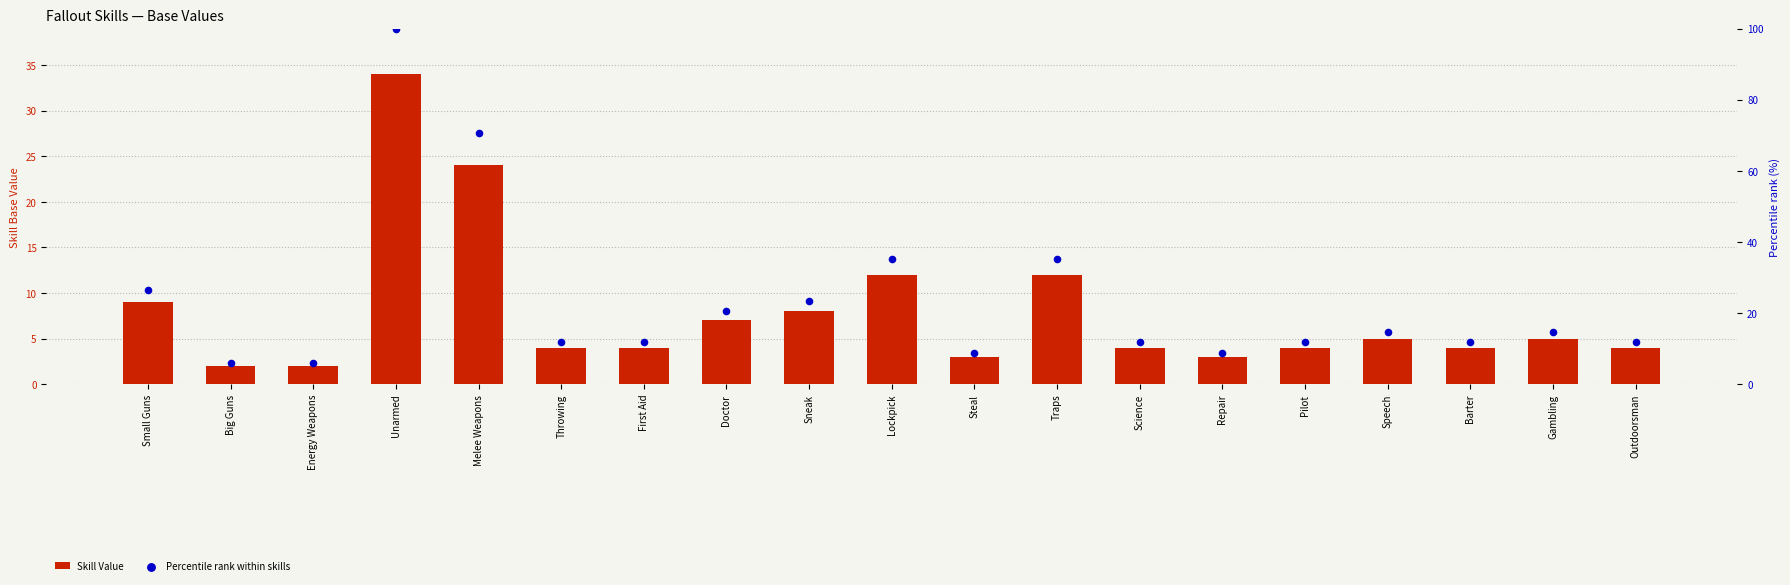

Which series contains the lowest Y value?

Skill Value